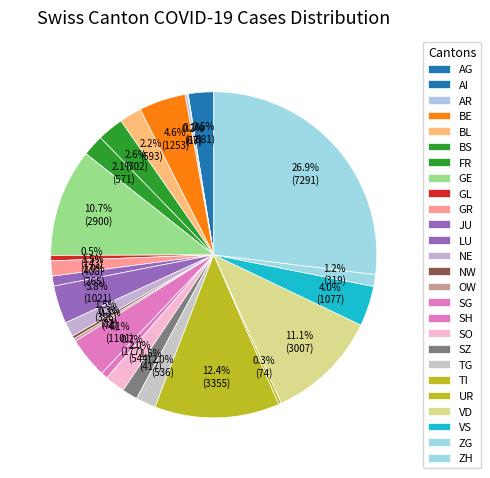

What is the change in value from BE to SG?

-152